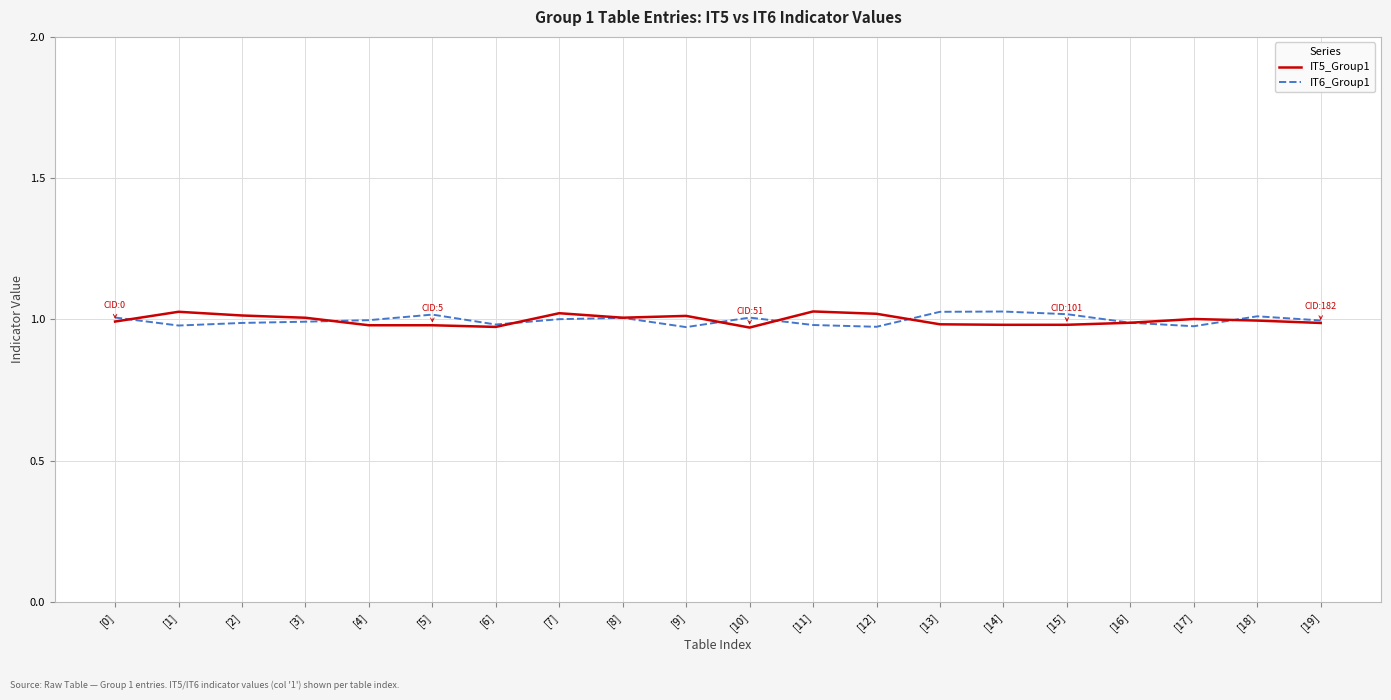

What position from the left is [13]?

14